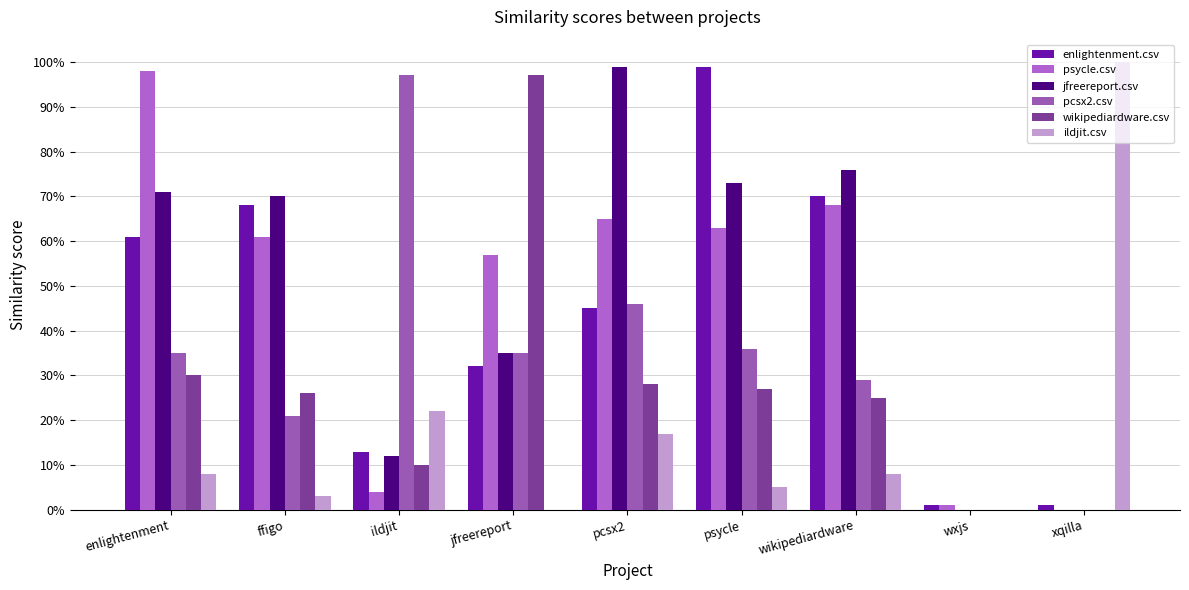

Reading right to left, extract all data points from this chart.

enlightenment.csv: xqilla=0.0	wxjs=0.0	wikipediardware=0.7	psycle=1.0	pcsx2=0.5	jfreereport=0.3	ildjit=0.1	ffigo=0.7	enlightenment=0.6
psycle.csv: xqilla=0.0	wxjs=0.0	wikipediardware=0.7	psycle=0.6	pcsx2=0.7	jfreereport=0.6	ildjit=0.0	ffigo=0.6	enlightenment=1.0
jfreereport.csv: xqilla=0.0	wxjs=0.0	wikipediardware=0.8	psycle=0.7	pcsx2=1.0	jfreereport=0.3	ildjit=0.1	ffigo=0.7	enlightenment=0.7
pcsx2.csv: xqilla=0.0	wxjs=0.0	wikipediardware=0.3	psycle=0.4	pcsx2=0.5	jfreereport=0.3	ildjit=1.0	ffigo=0.2	enlightenment=0.3
wikipediardware.csv: xqilla=0.0	wxjs=0.0	wikipediardware=0.2	psycle=0.3	pcsx2=0.3	jfreereport=1.0	ildjit=0.1	ffigo=0.3	enlightenment=0.3
ildjit.csv: xqilla=1.0	wxjs=0.0	wikipediardware=0.1	psycle=0.1	pcsx2=0.2	jfreereport=0.0	ildjit=0.2	ffigo=0.0	enlightenment=0.1